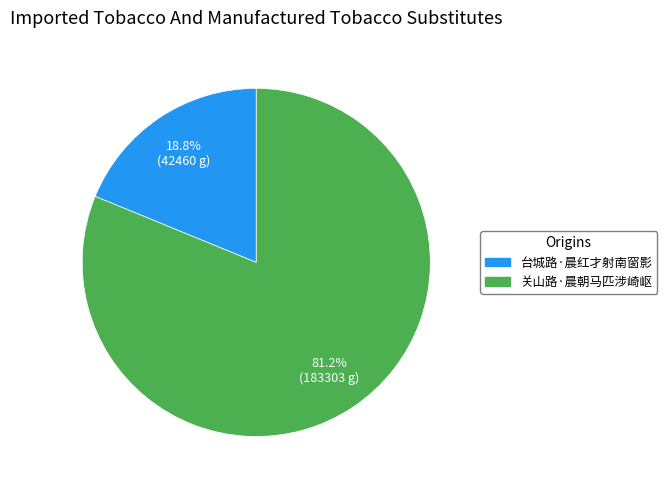

Is the sum of 台城路·晨红才射南窗影 and 关山路·晨朝马匹涉崎岖 greater than half?

Yes